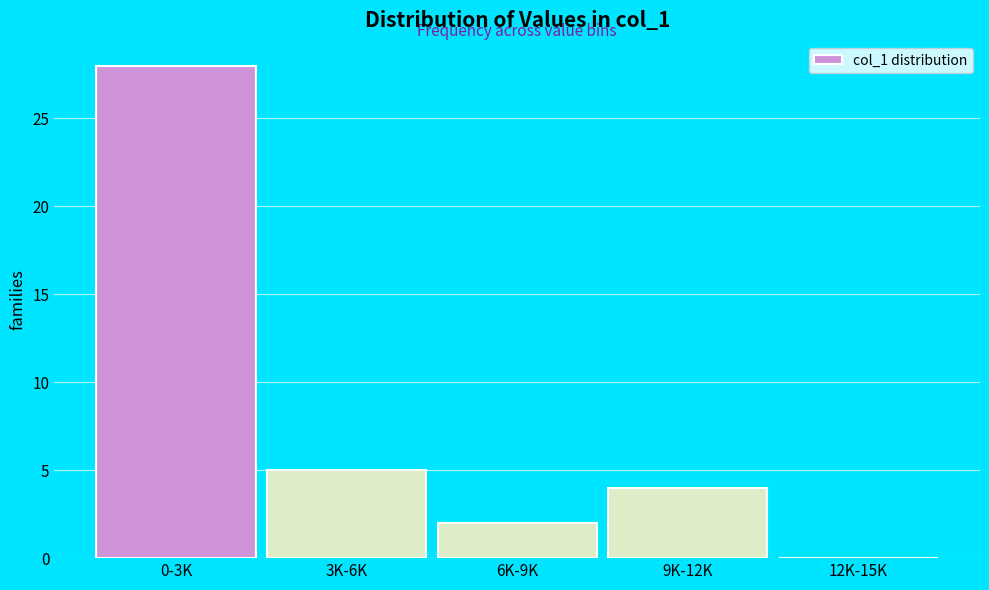

Reading left to right, what are all the values shown in this chart?

0-3K=28	3K-6K=5	6K-9K=2	9K-12K=4	12K-15K=0